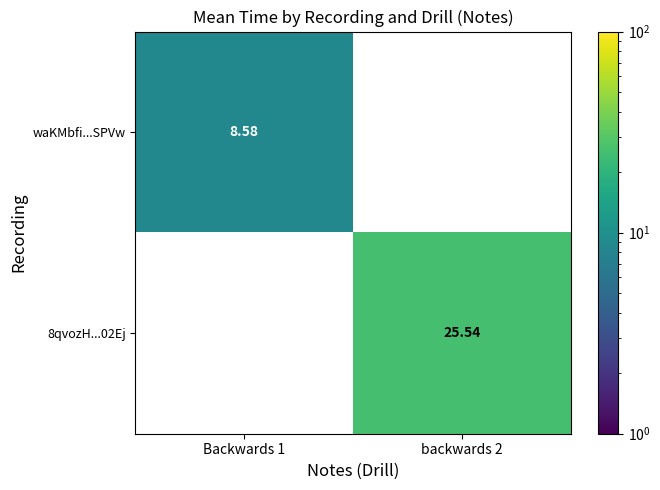

At which label does 8qvozH...02Ej first exceed 25?

backwards 2